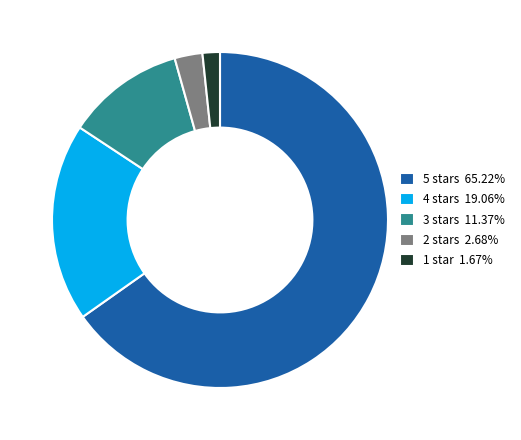

Is there any slice that represents more than half of the pie?

Yes